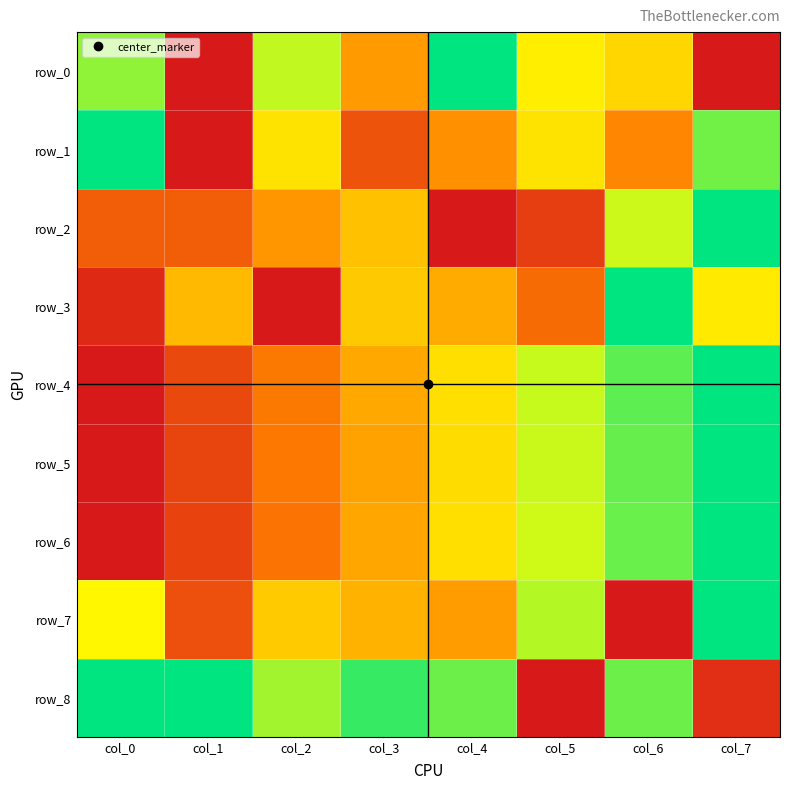

Reading left to right, list all the values displayed in this chart.

row_0: col_0=0.8	col_1=0.0	col_2=0.7	col_3=0.4	col_4=1.0	col_5=0.6	col_6=0.6	col_7=0.0
row_1: col_0=1.0	col_1=0.0	col_2=0.6	col_3=0.2	col_4=0.4	col_5=0.6	col_6=0.4	col_7=0.9
row_2: col_0=0.2	col_1=0.2	col_2=0.4	col_3=0.5	col_4=0.0	col_5=0.1	col_6=0.7	col_7=1.0
row_3: col_0=0.1	col_1=0.5	col_2=0.0	col_3=0.5	col_4=0.4	col_5=0.3	col_6=1.0	col_7=0.6
row_4: col_0=0.0	col_1=0.2	col_2=0.3	col_3=0.4	col_4=0.6	col_5=0.7	col_6=0.9	col_7=1.0
row_5: col_0=0.0	col_1=0.1	col_2=0.3	col_3=0.4	col_4=0.6	col_5=0.7	col_6=0.9	col_7=1.0
row_6: col_0=0.0	col_1=0.1	col_2=0.3	col_3=0.4	col_4=0.6	col_5=0.7	col_6=0.9	col_7=1.0
row_7: col_0=0.6	col_1=0.2	col_2=0.5	col_3=0.5	col_4=0.4	col_5=0.8	col_6=0.0	col_7=1.0
row_8: col_0=1.0	col_1=1.0	col_2=0.8	col_3=0.9	col_4=0.9	col_5=0.0	col_6=0.9	col_7=0.1